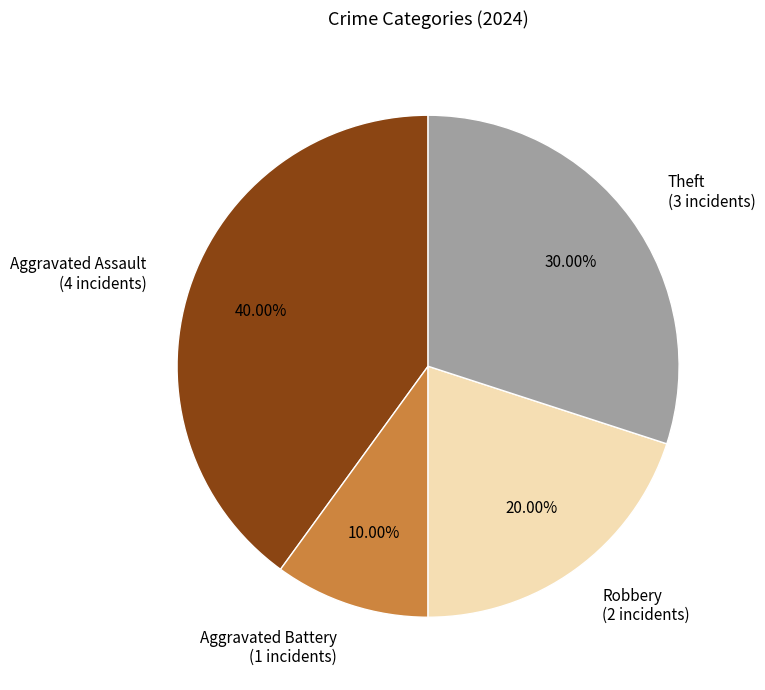

To the nearest percent, what is the difference between the Aggravated Assault and Theft slice percentages?

10%